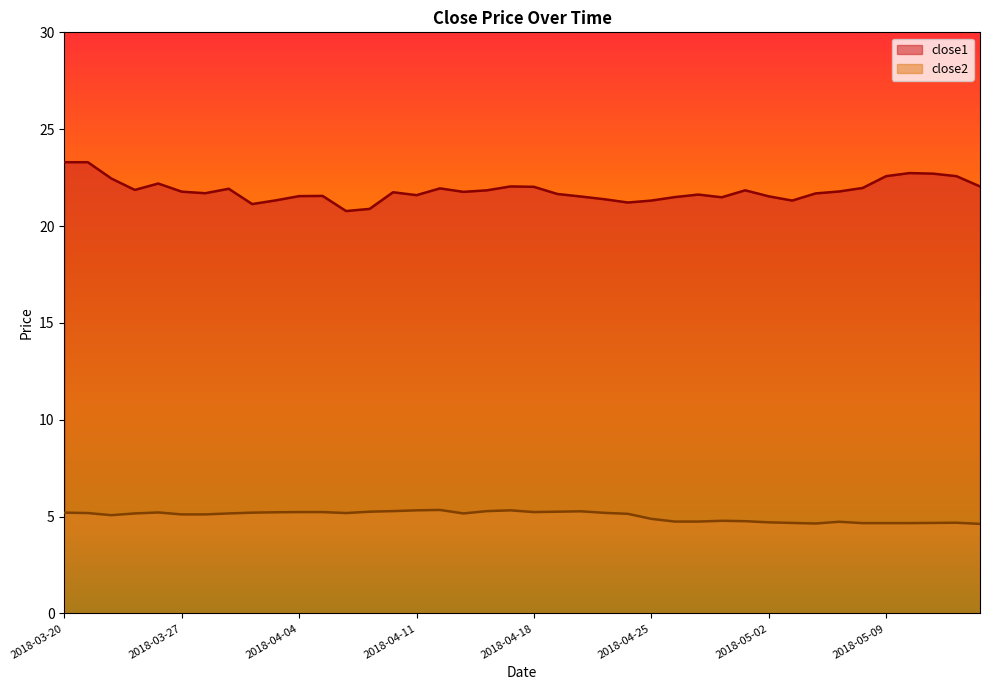

Is the value of close1 at 2018-04-05 greater than the value of close2 at 2018-03-22?

Yes